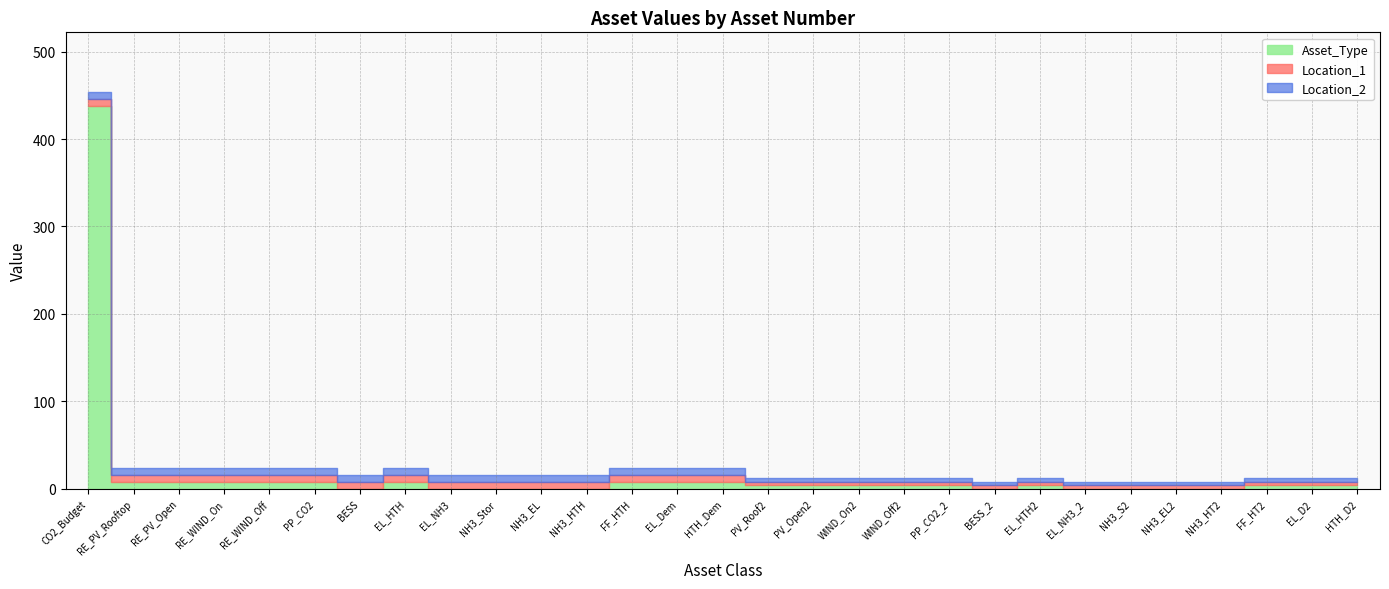

Is it true that Location_2 equals 13 at BESS?

False